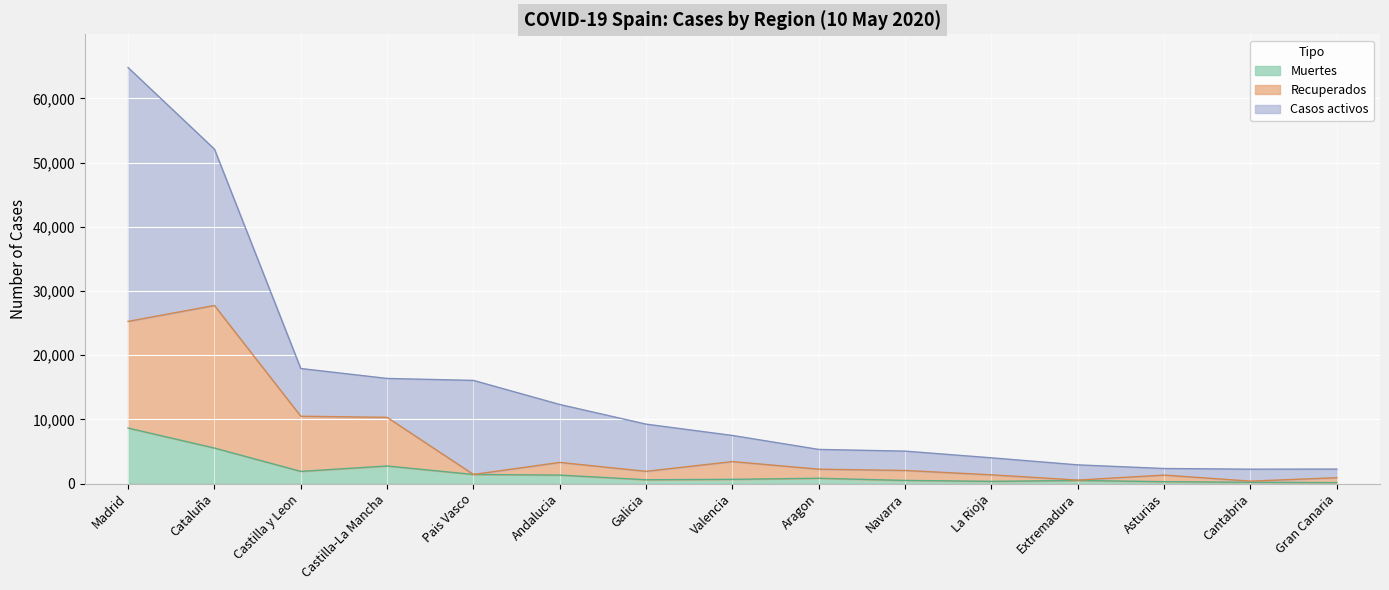

At which category is the sum across all series the highest?

Madrid